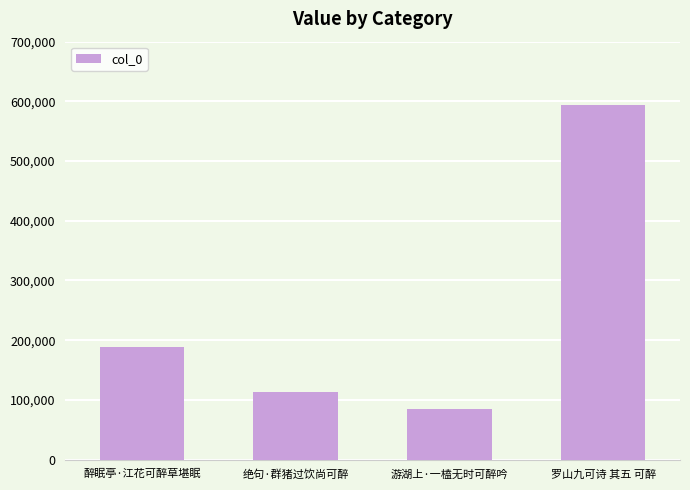

What is the label of the 1st bar from the left?

醉眠亭·江花可醉草堪眠